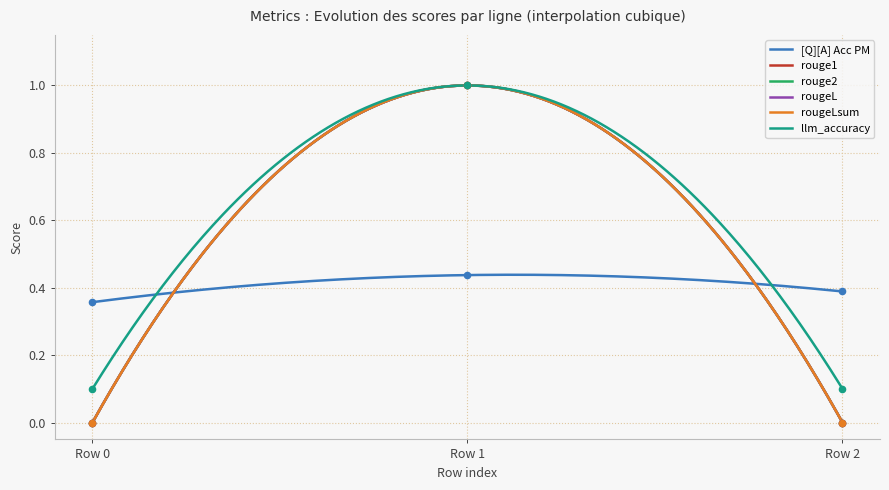

What are all the series names shown in the legend?

[Q][A] Acc PM, rouge1, rouge2, rougeL, rougeLsum, llm_accuracy